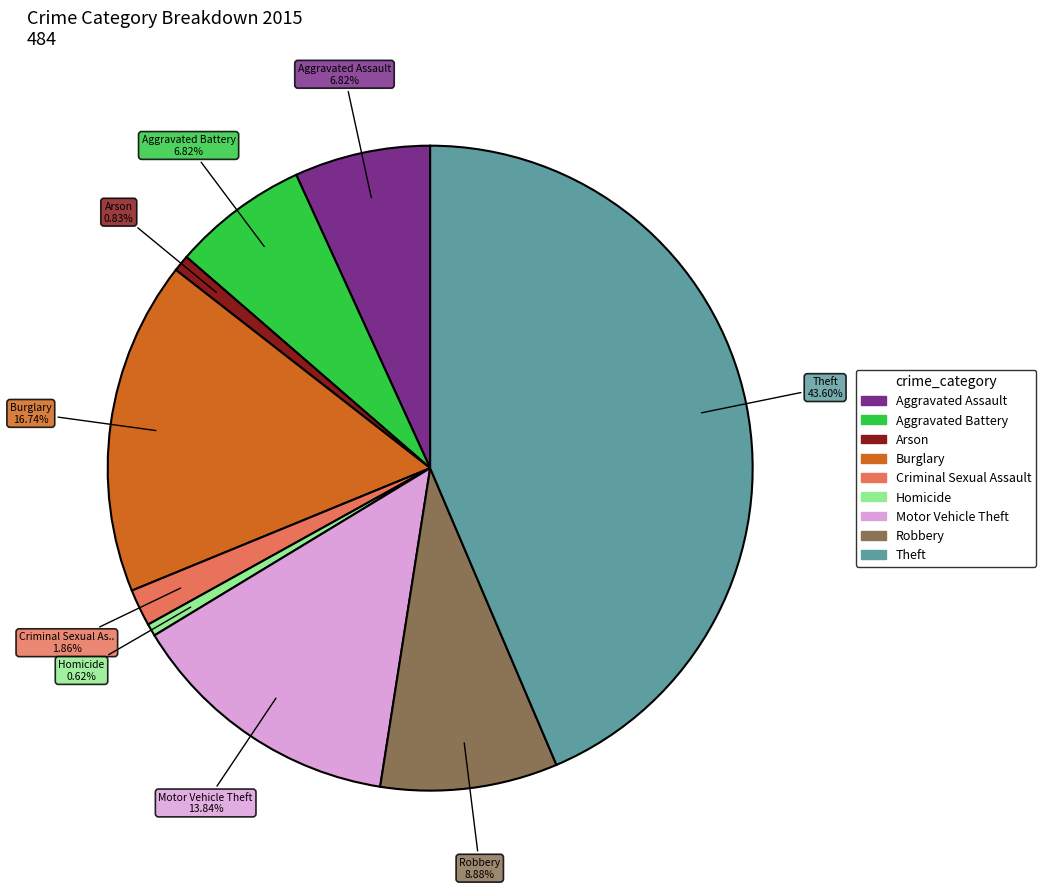

To the nearest percent, what is the average slice percentage?

11%